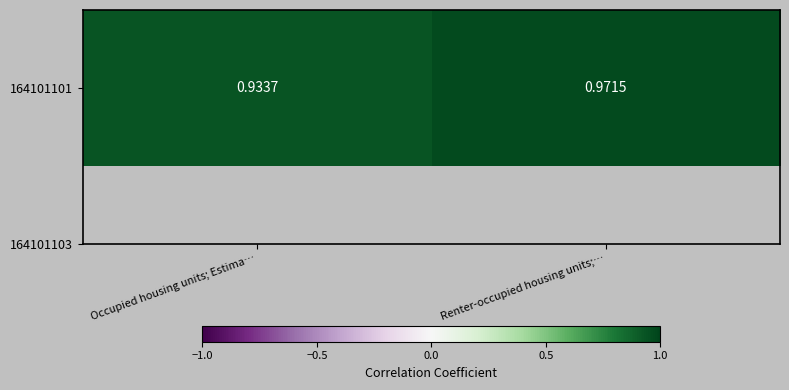

Reading left to right, extract all data points from this chart.

0.9	1.0